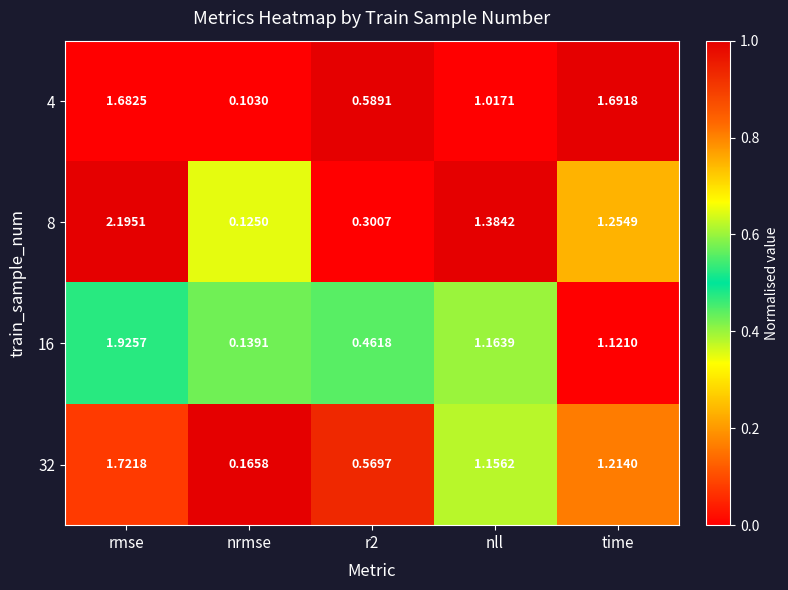

What is the spread (max minus min) of values at nll?

0.4